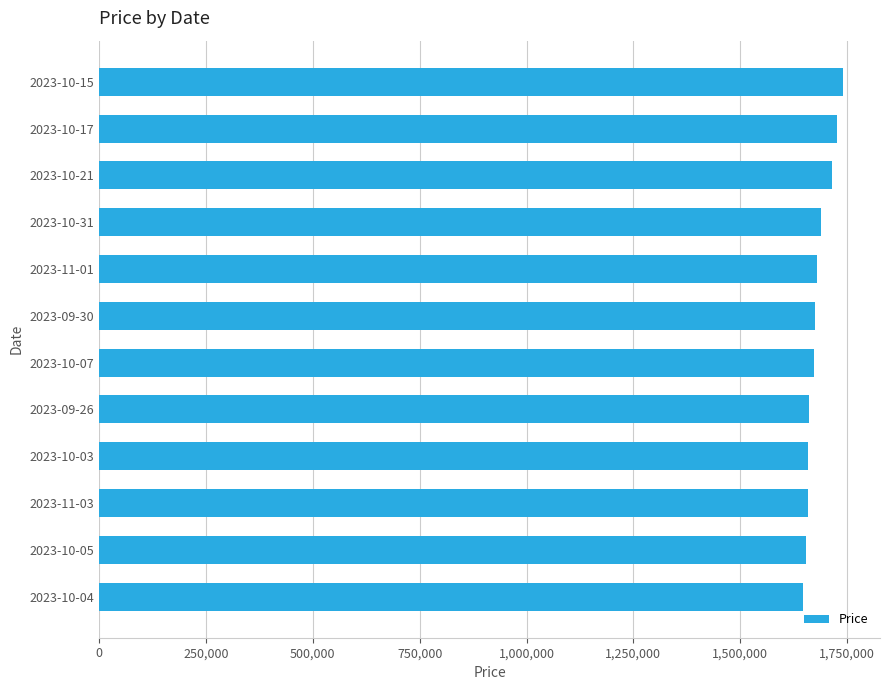

Is it true that the value at 2023-11-03 is 2235624?

False